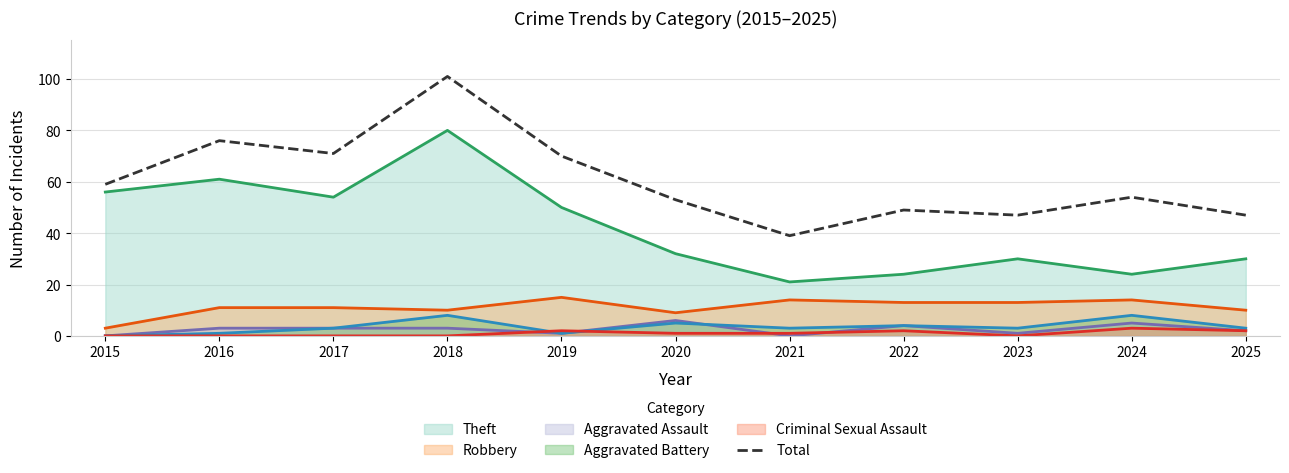

What is the change in value from 2019 to 2025?

-23